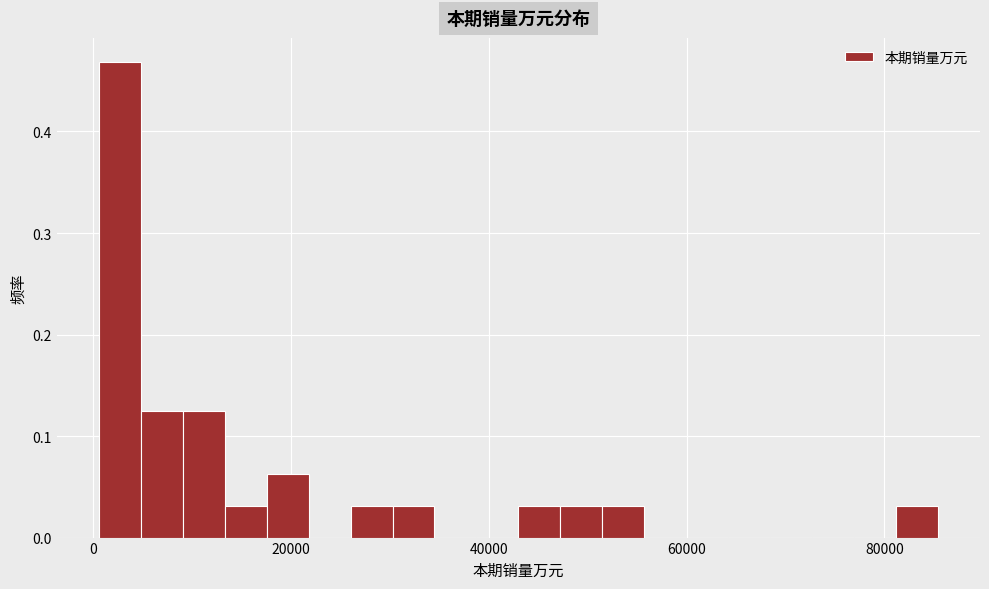

Read against the x-axis, roughly where is the centre of the tallest bar?

2000